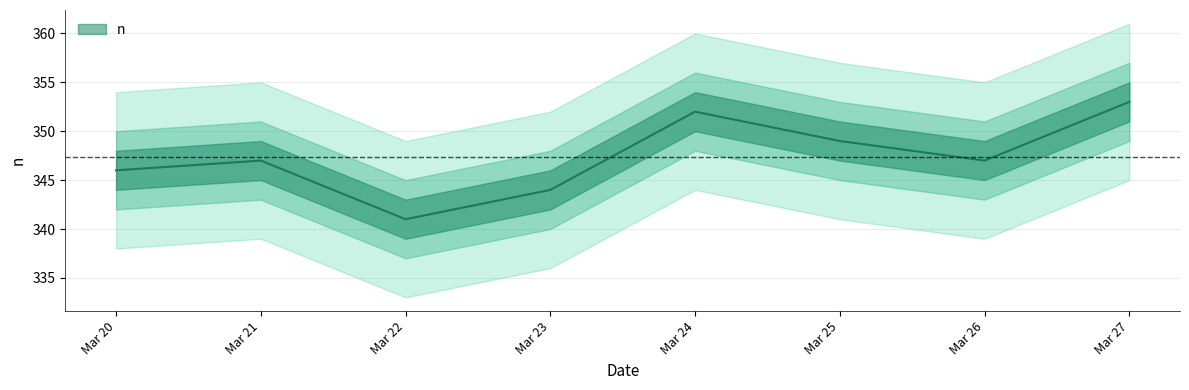

What is the value of the 1st point from the left?

346